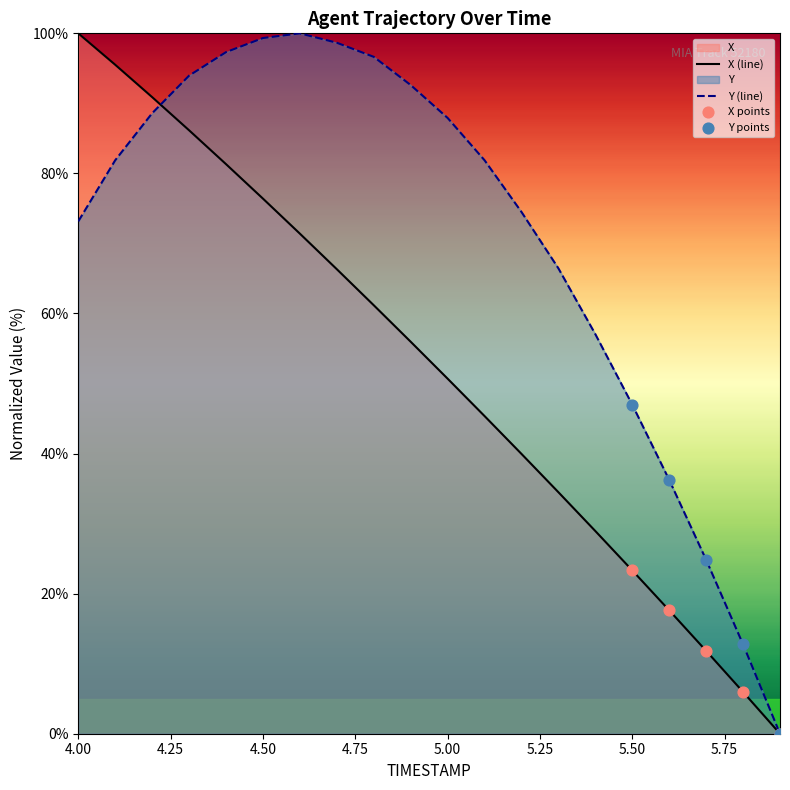

Is the value of Y (line) at 4.50 greater than the value of X (line) at 4.50?

Yes